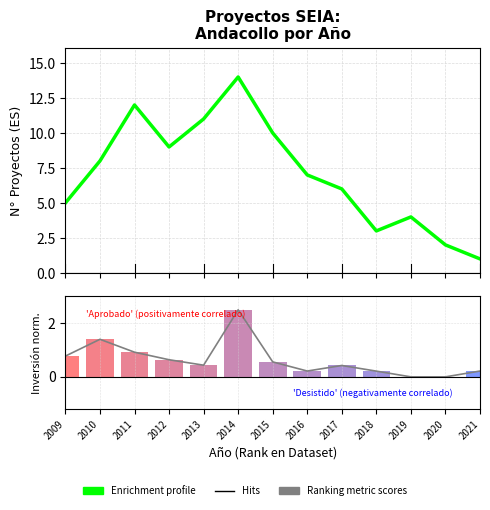

Is it true that the value at 2021 is 2?

False